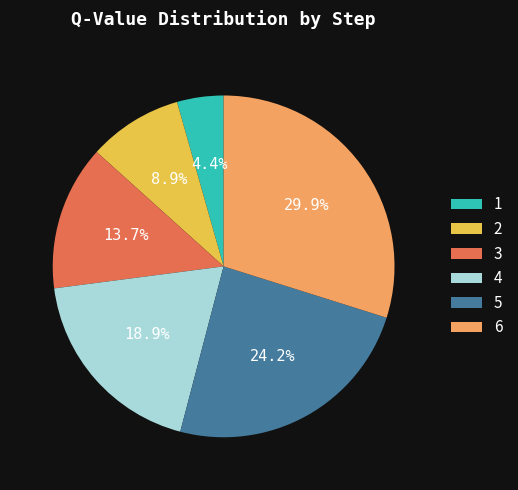

Is there a majority slice in this chart?

No